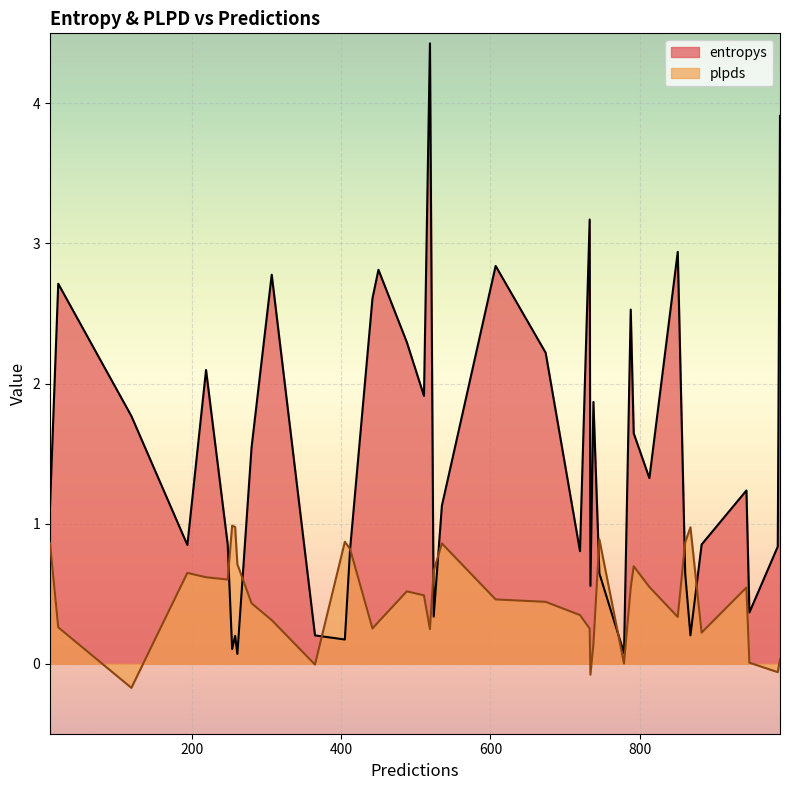

Which series has the largest range (max minus min)?

entropys